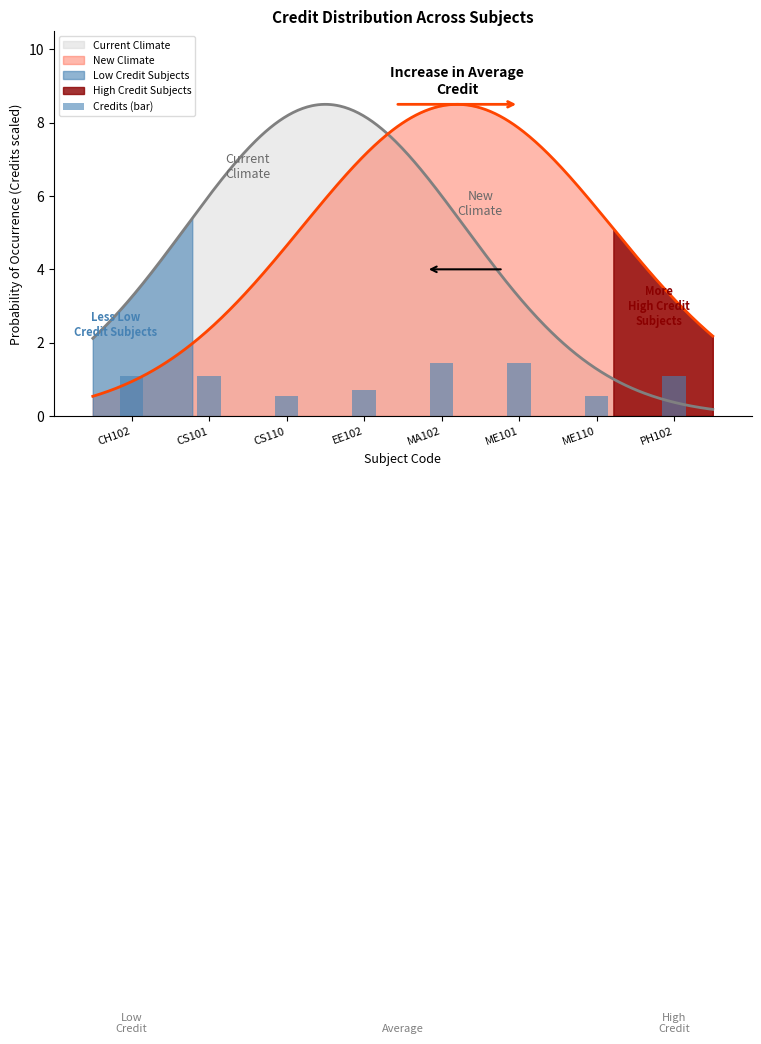

What is the ratio of the value at ME110 to the value at CH102?

0.5